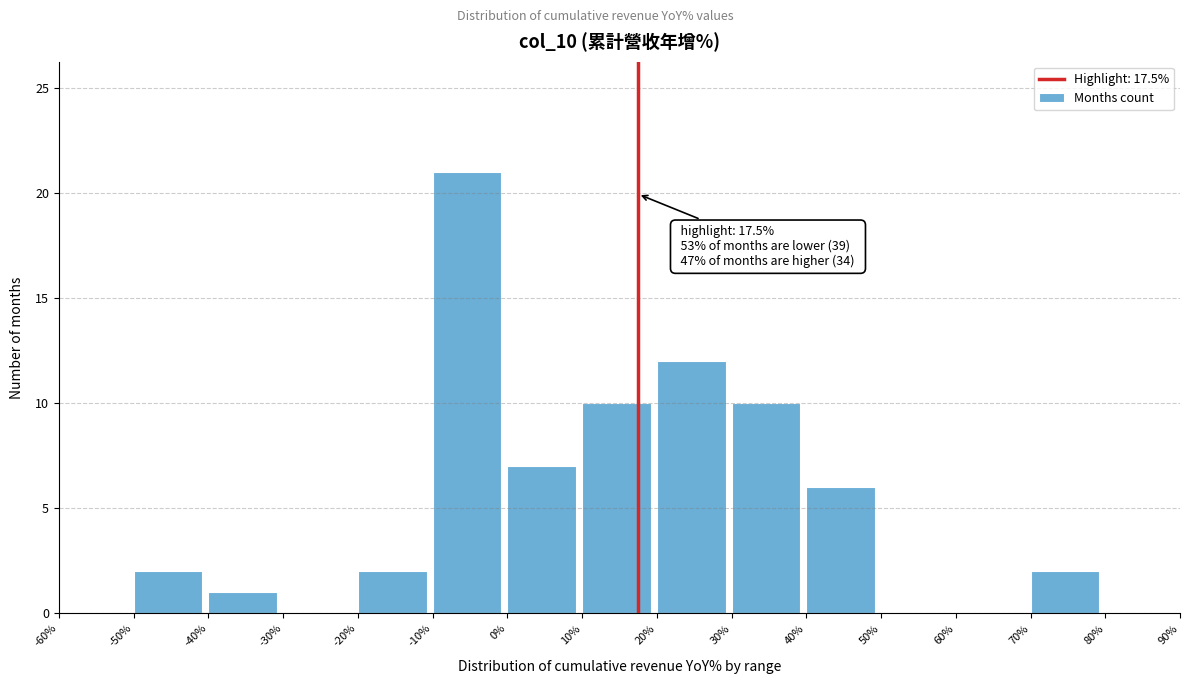

Over which range of the x-axis is the bar tallest?

-10% to 0%